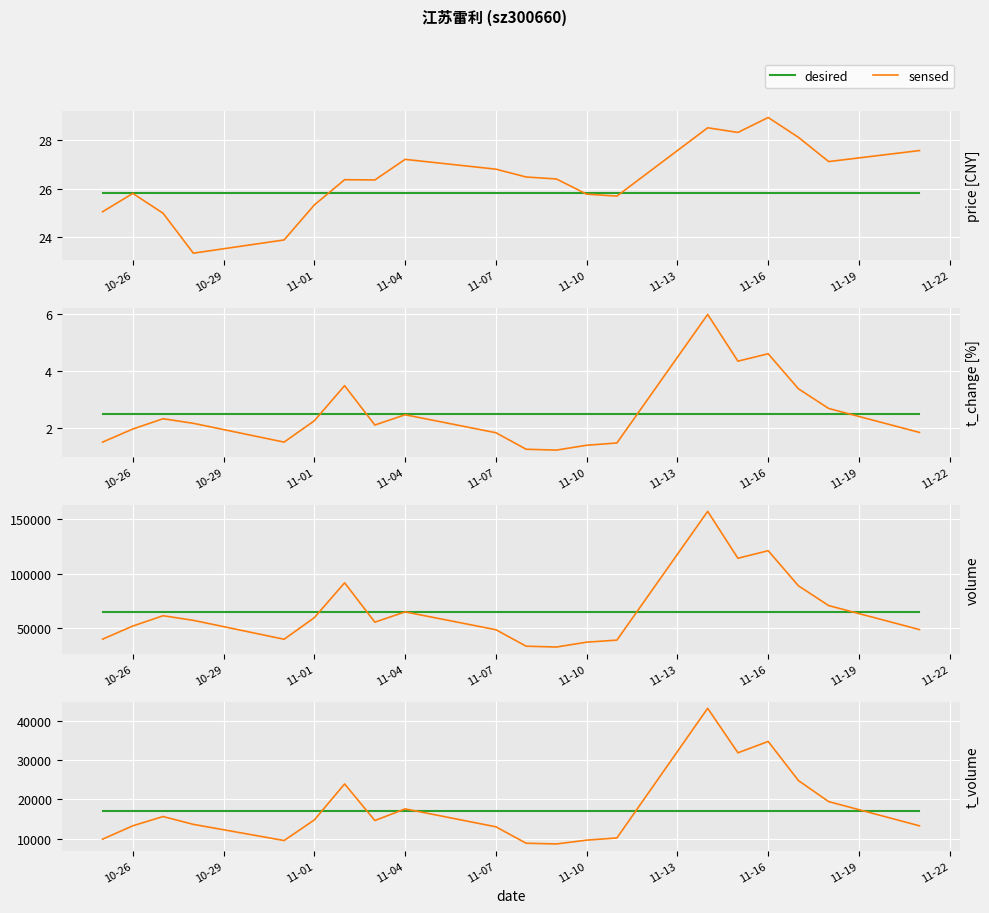

What is the label of the 3rd point from the left?

11-01